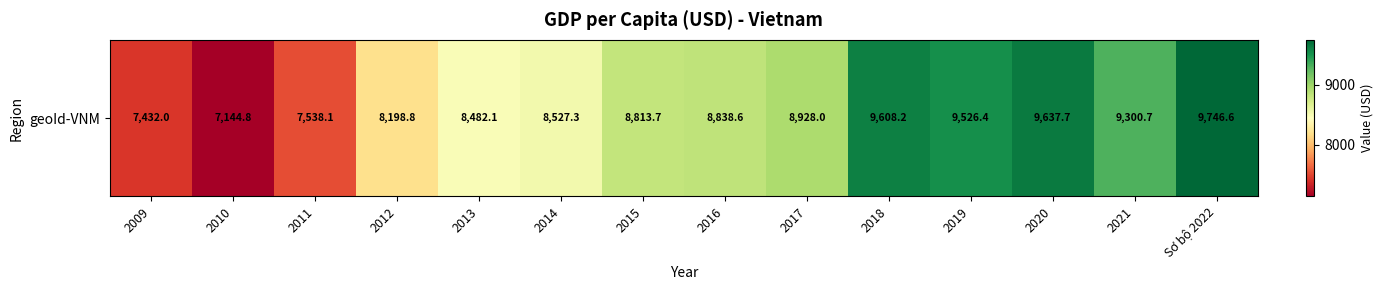

Between 2018 and 2017, which is larger?

2018